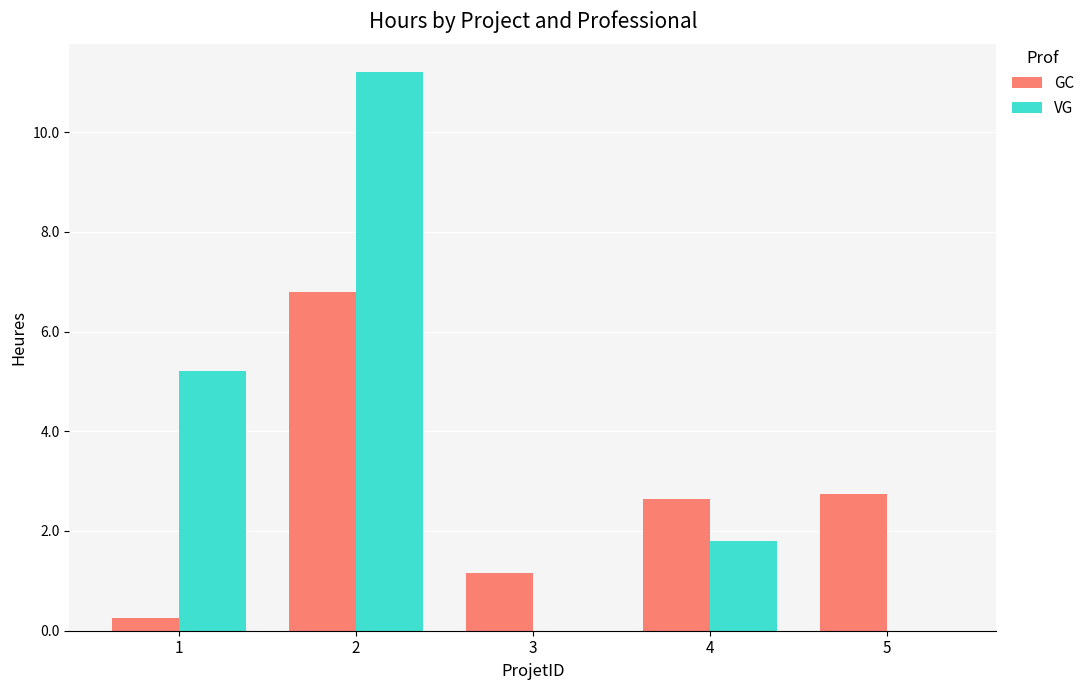

What is the sum of the VG values at 1 and 3?

5.2